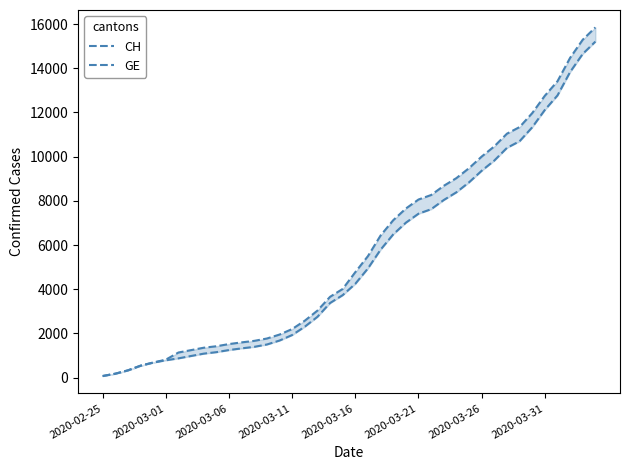

Is it true that GE equals 12116 at 2020-03-31?

True